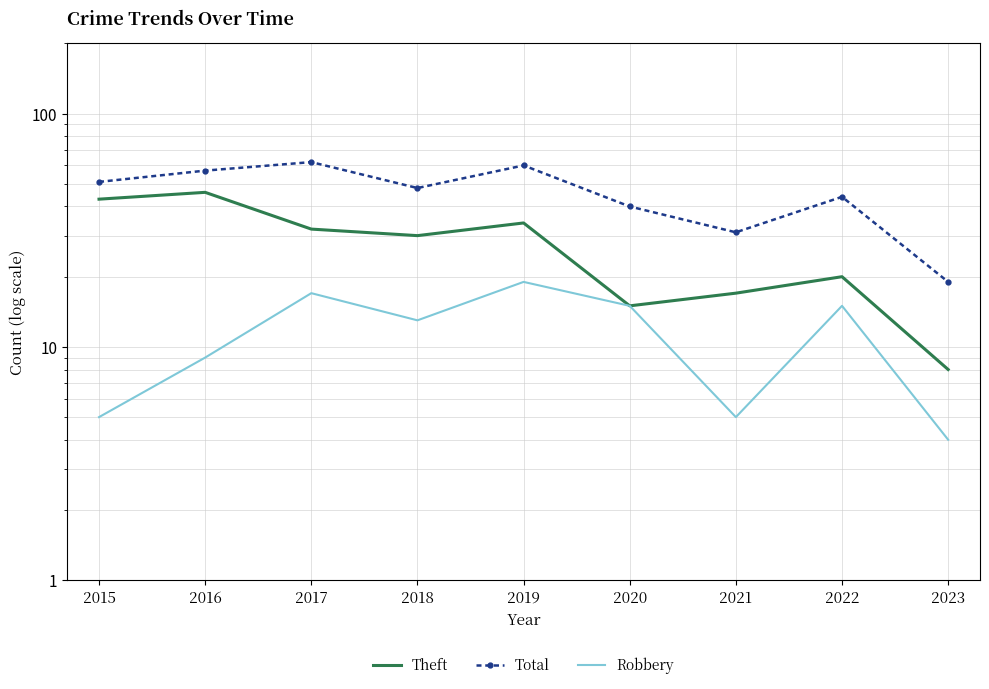

Reading left to right, extract all data points from this chart.

Theft: 43	46	32	30	34	15	17	20	8
Total: 51	57	62	48	60	40	31	44	19
Robbery: 5	9	17	13	19	15	5	15	4